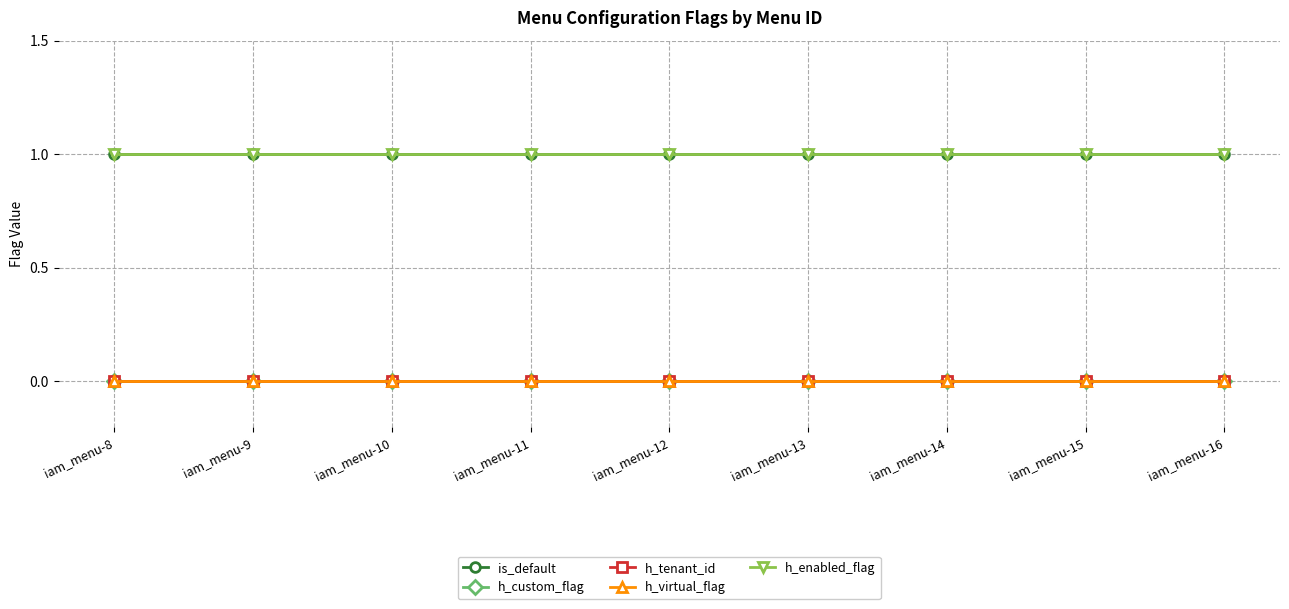

Reading right to left, list all the values displayed in this chart.

is_default: 1	1	1	1	1	1	1	1	1
h_custom_flag: 0	0	0	0	0	0	0	0	0
h_tenant_id: 0	0	0	0	0	0	0	0	0
h_virtual_flag: 0	0	0	0	0	0	0	0	0
h_enabled_flag: 1	1	1	1	1	1	1	1	1